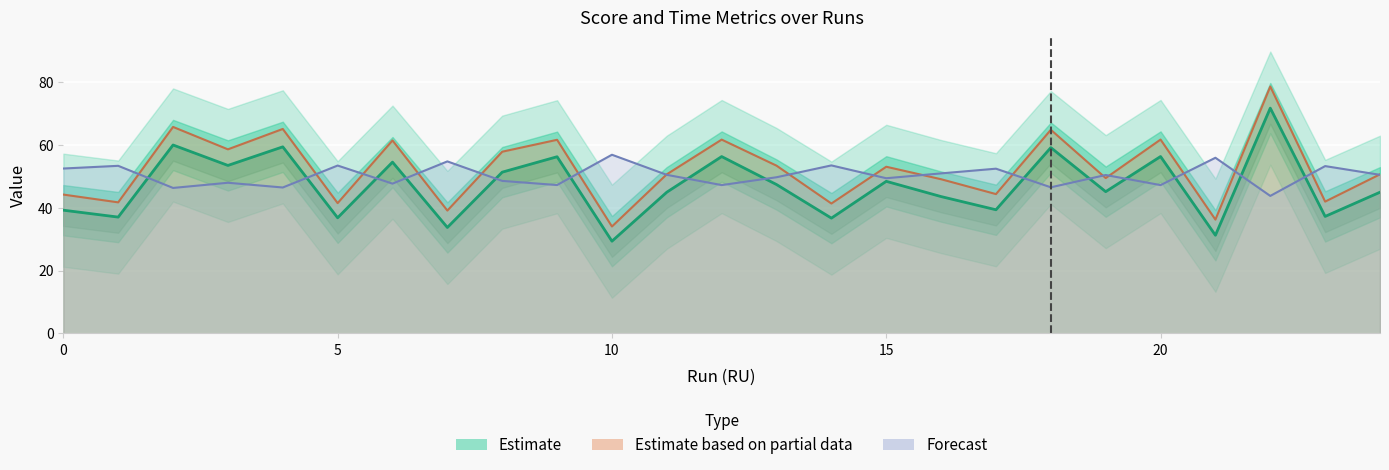

At which label is the value closest to 50?

8